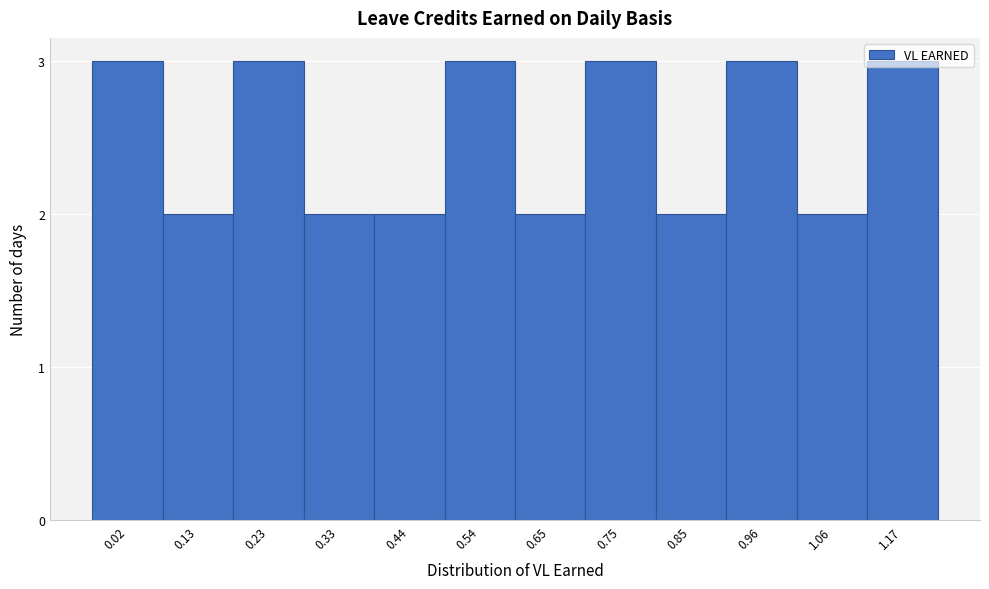

What is the ratio of the value at 0.33 to the value at 0.54?

0.7